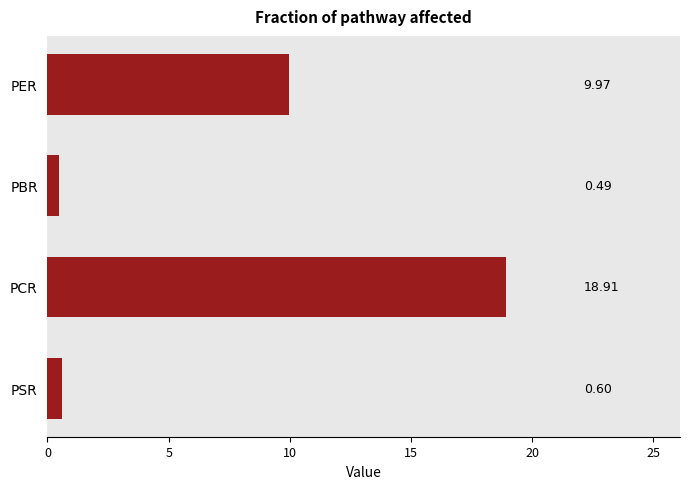

How many data points are less than 9?

2